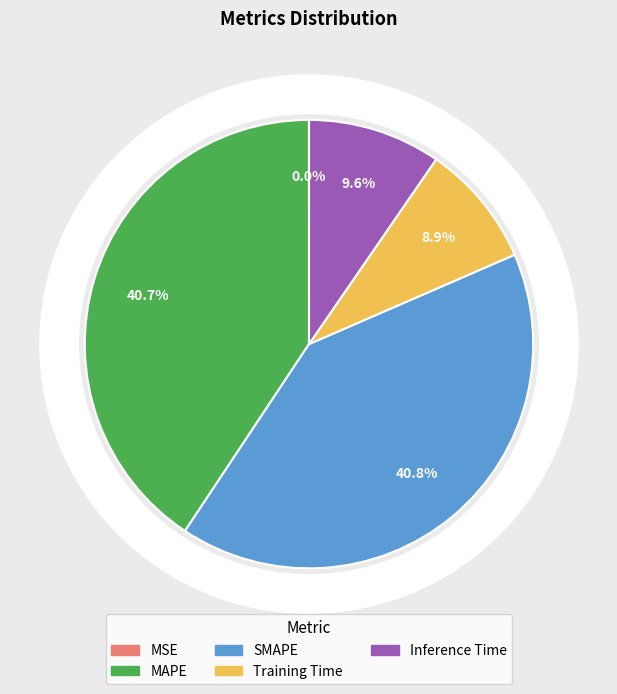

Combined, what portion of the pie is Inference Time and Training Time?

18.5%